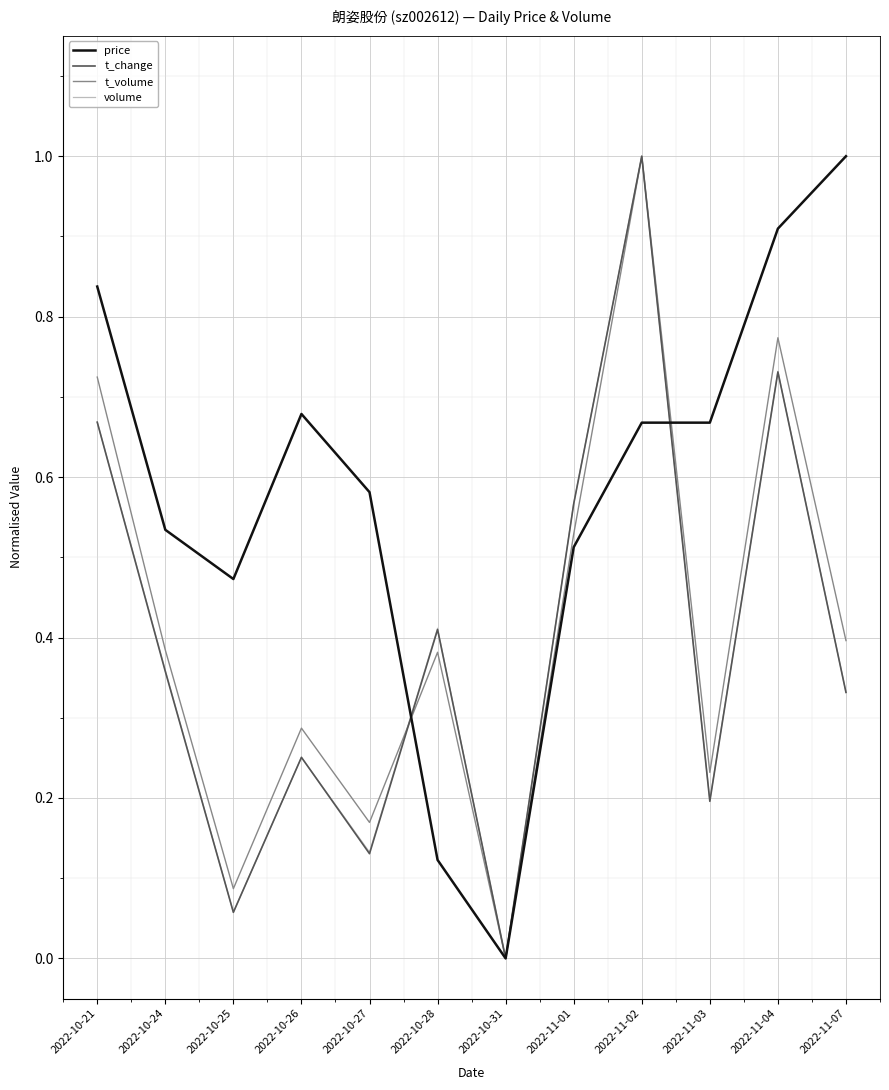

What is the total value across all series at 2022-10-27?

1.0